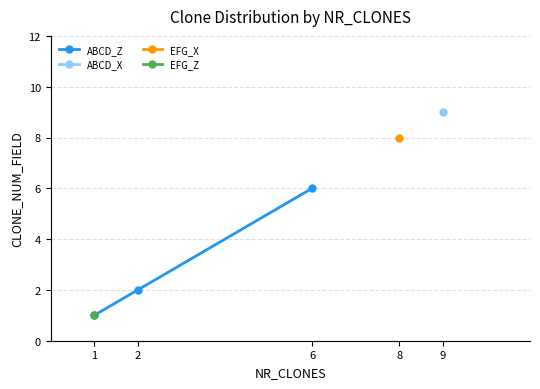

What is the value of the 2nd point from the left?

2